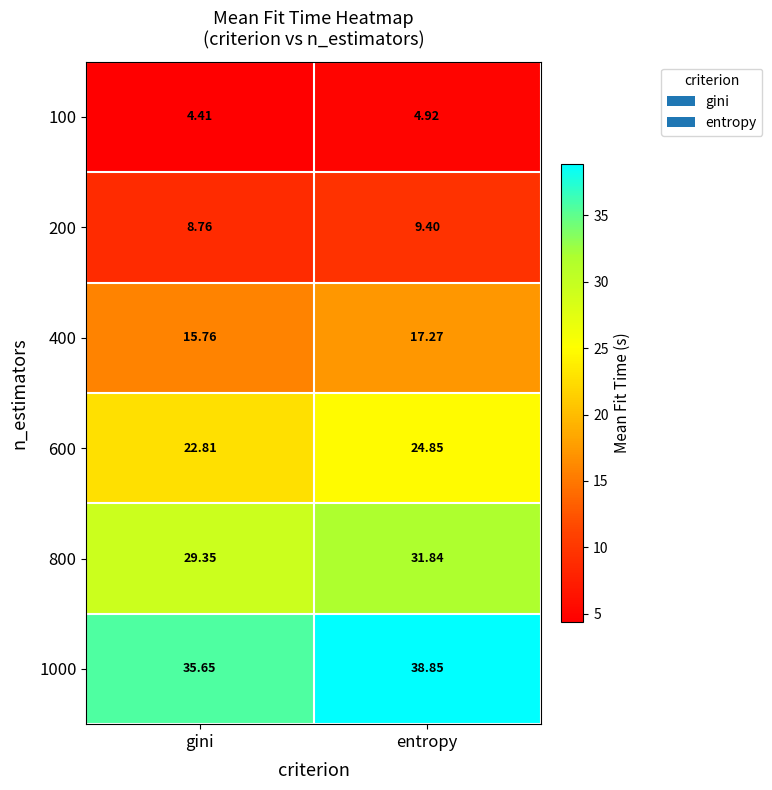

What is the total value across all series at gini?

116.7